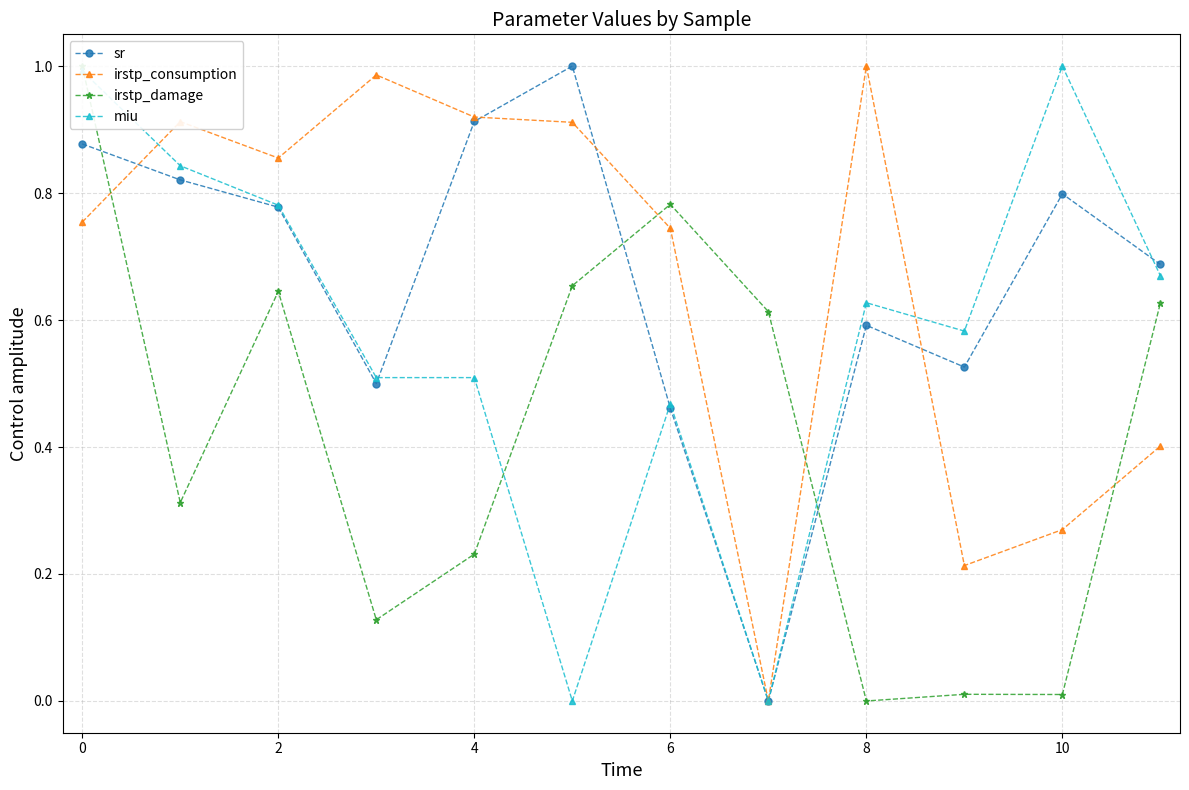

Which series has the widest spread of values?

sr